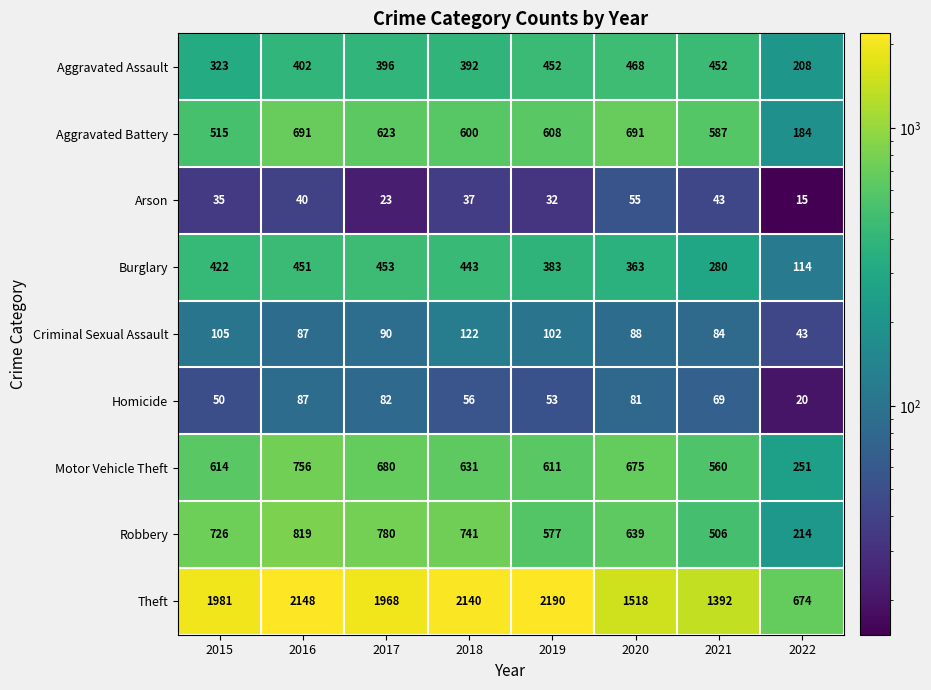

The Aggravated Battery series shows 691 at 2016. True or false?

True